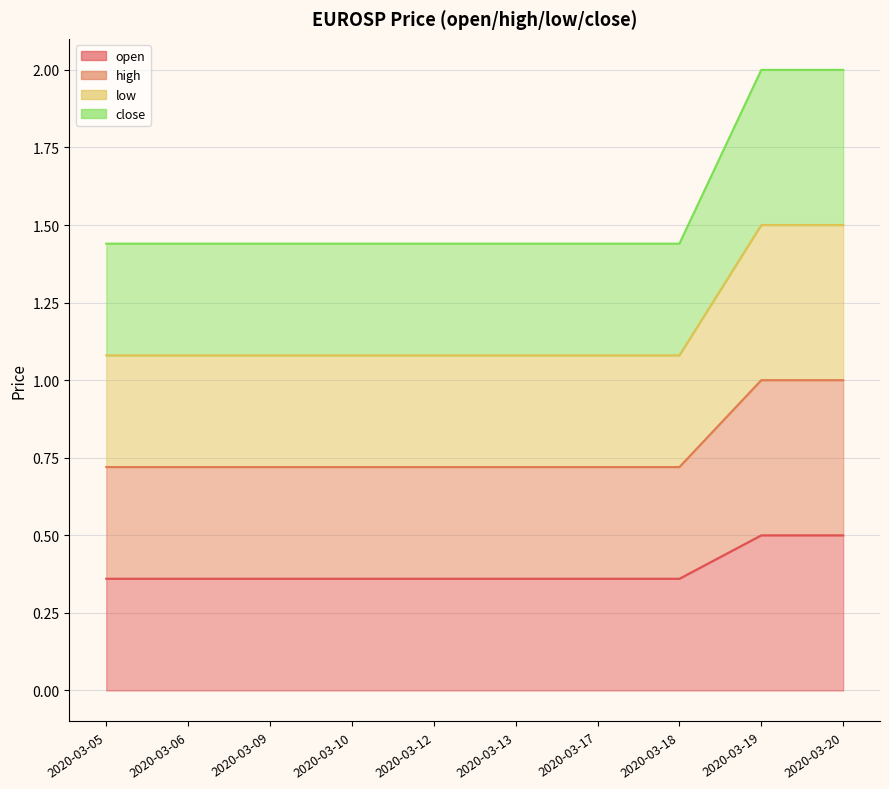

True or false: high and low cross at least once.

False